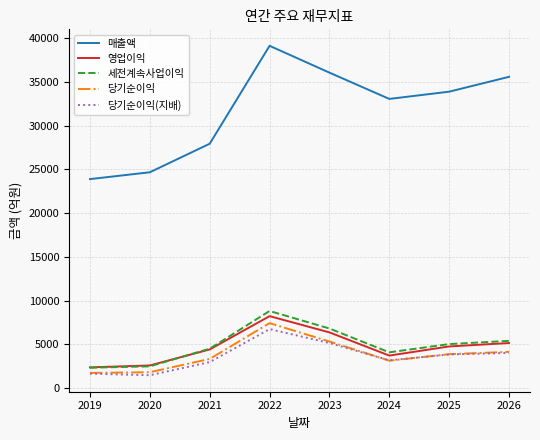

List the series in order of their peak value, highest first.

매출액, 세전계속사업이익, 영업이익, 당기순이익, 당기순이익(지배)